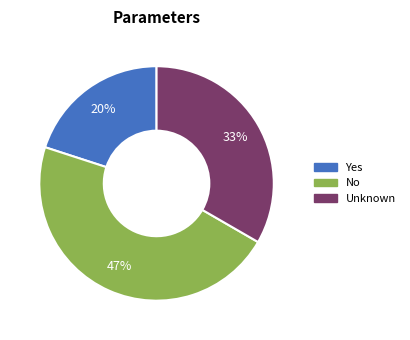

To the nearest percent, what is the difference between the largest and smallest slice percentages?

27%